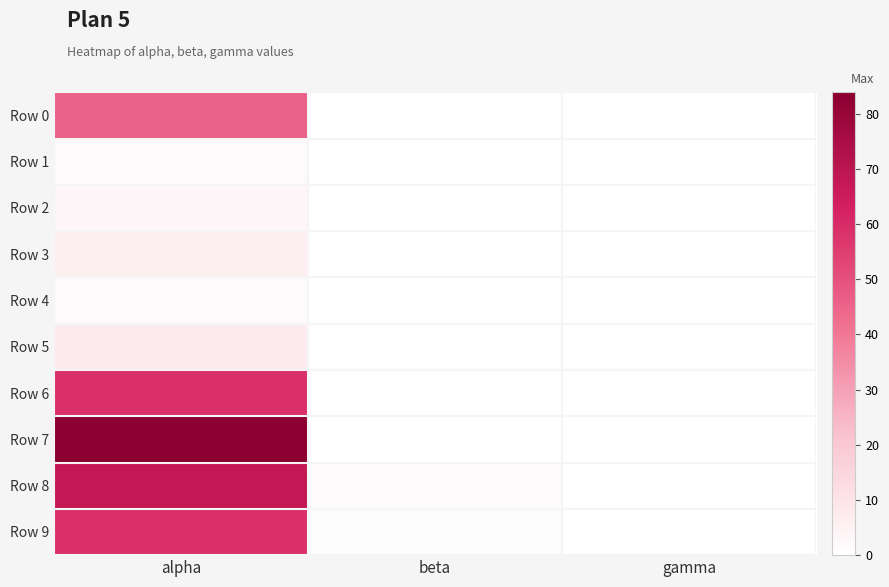

At which category is the sum across all series the highest?

alpha